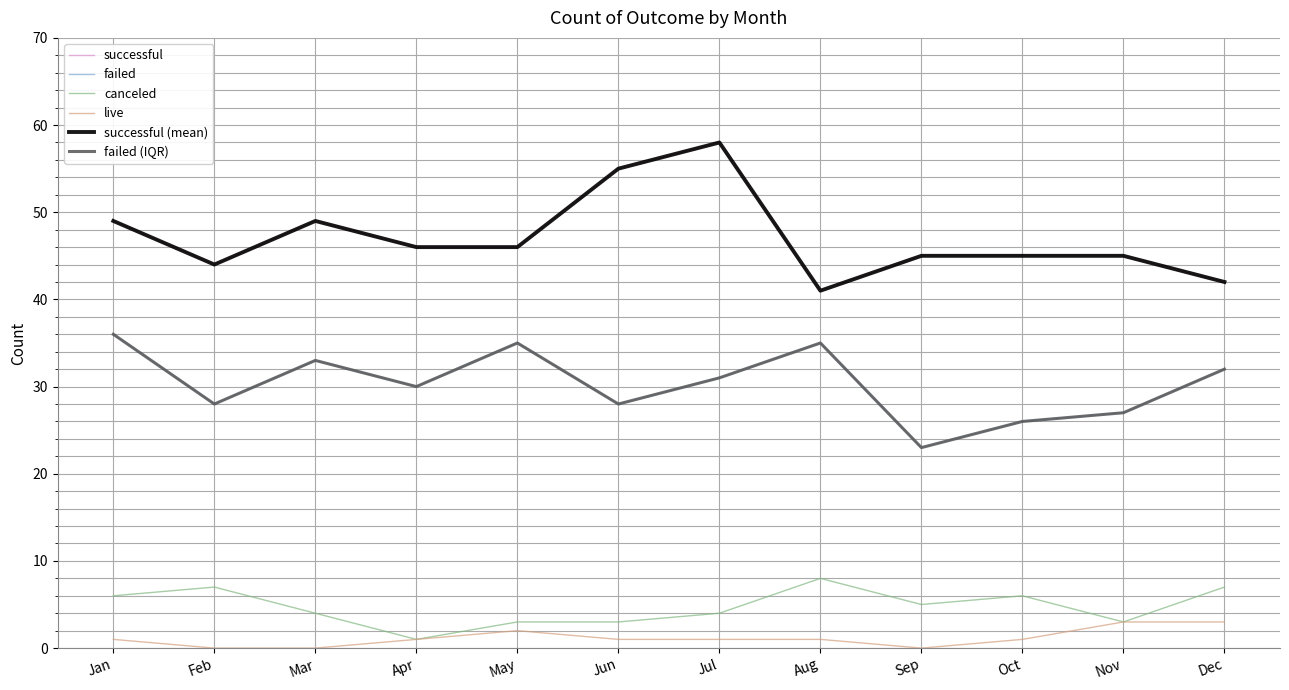

The live series shows 2 at Feb. True or false?

False